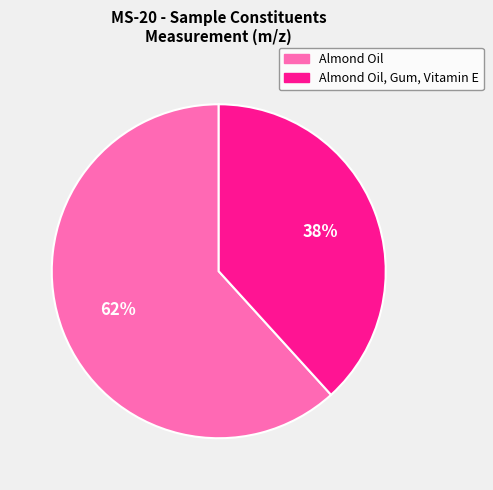

Is it true that Almond Oil is 71% of the pie?

False